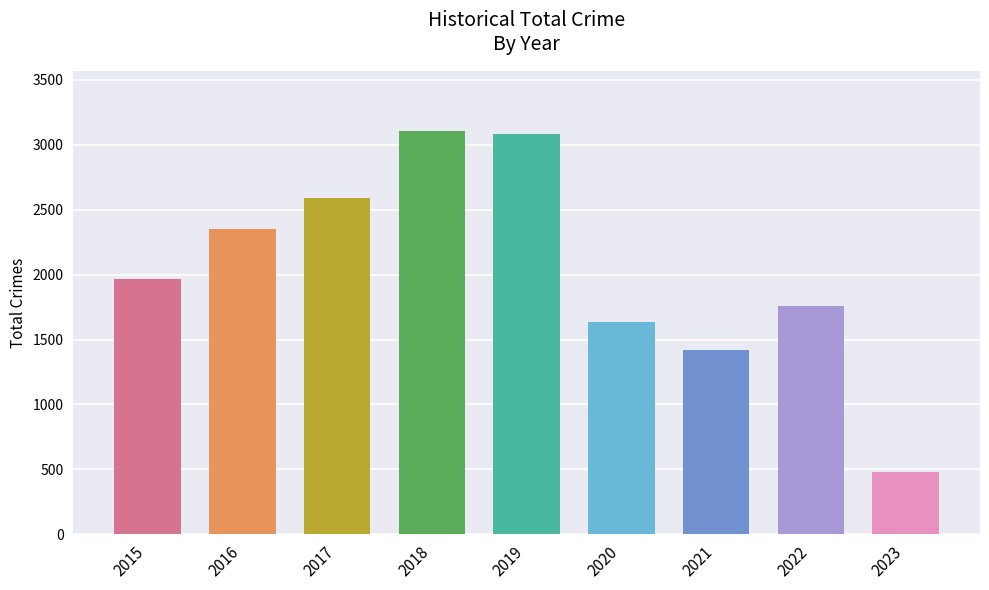

Which category has the lowest value across all series?

2023